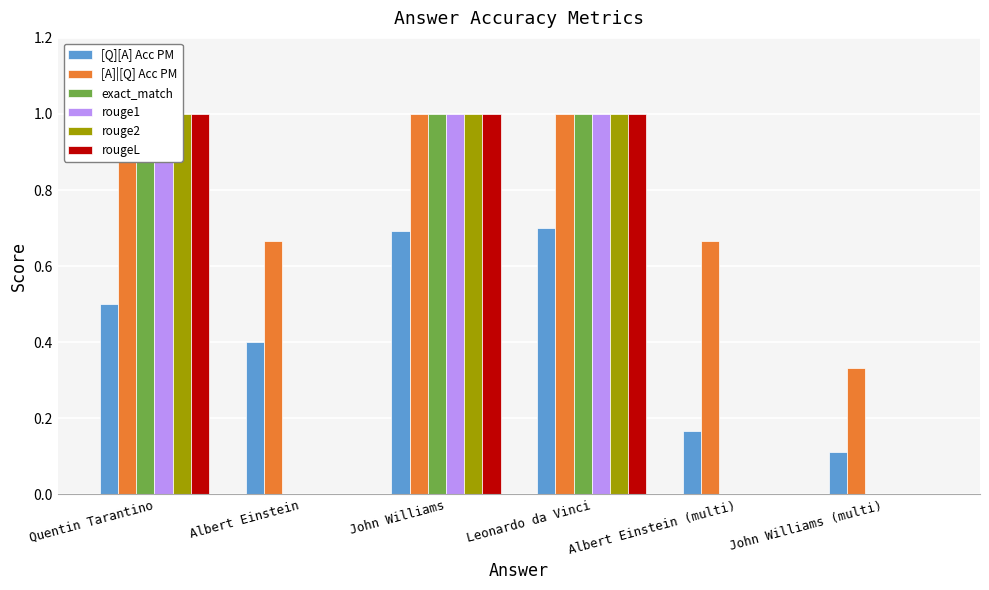

What is the total value across all series at Albert Einstein?

1.1